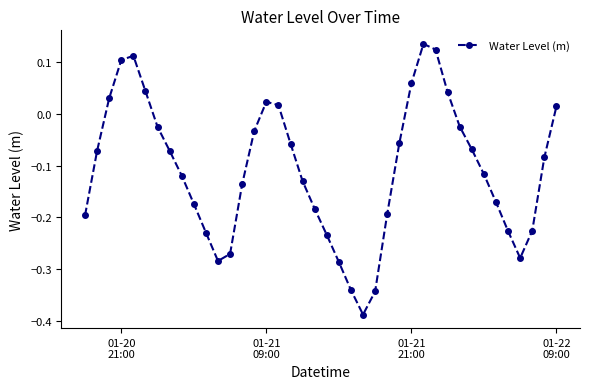

What is the sum of all values?

-4.3